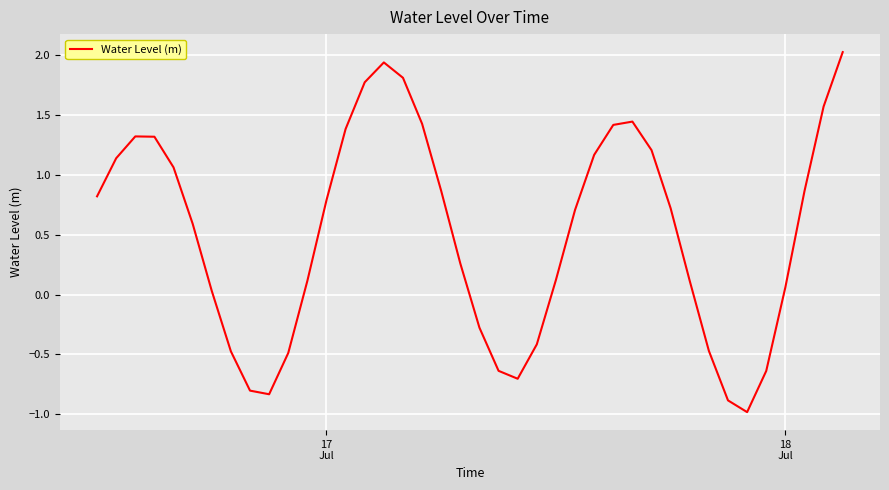

What is the minimum value shown in the chart?

-1.0